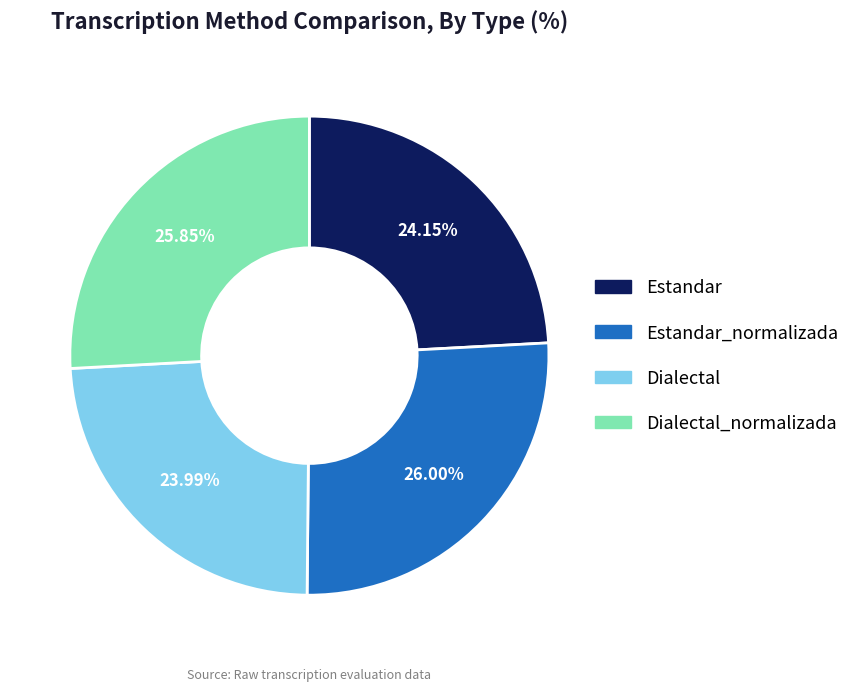

Is it true that Dialectal is 24% of the pie?

True